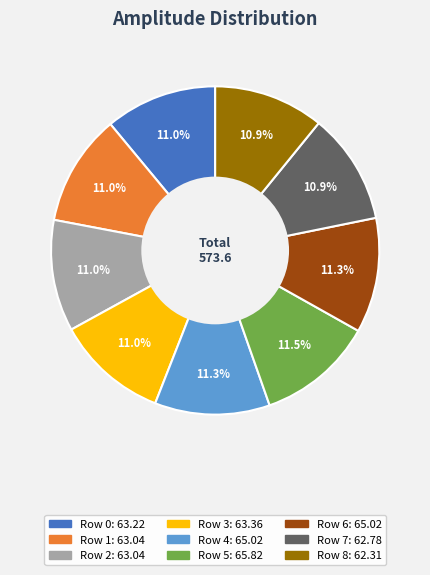

True or false: Row 8 accounts for 11% of the total.

True